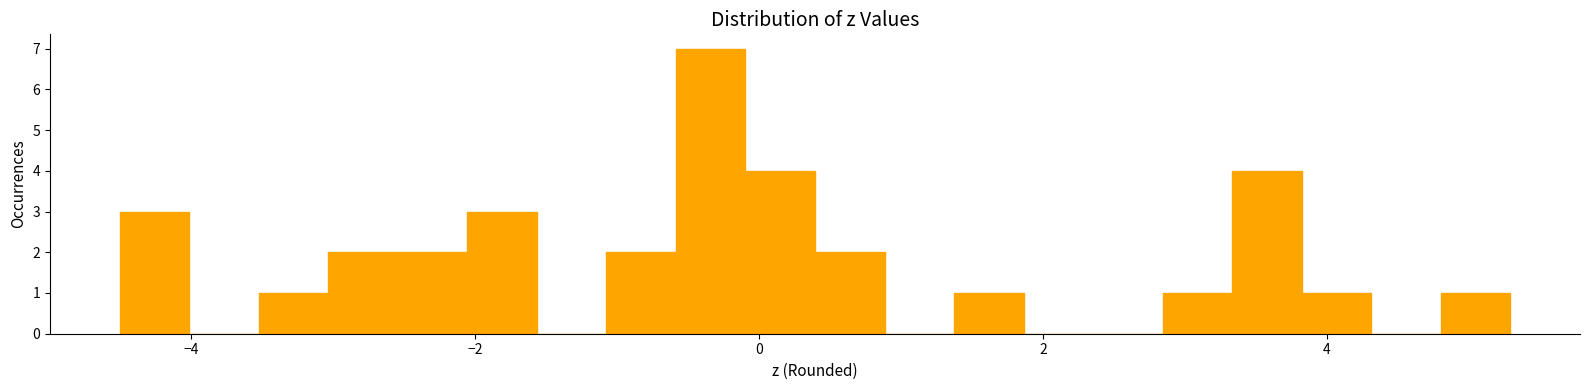

Around what value on the x-axis is the tallest bar? Give the approximate position of its centre, as read against the axis.

-0.4